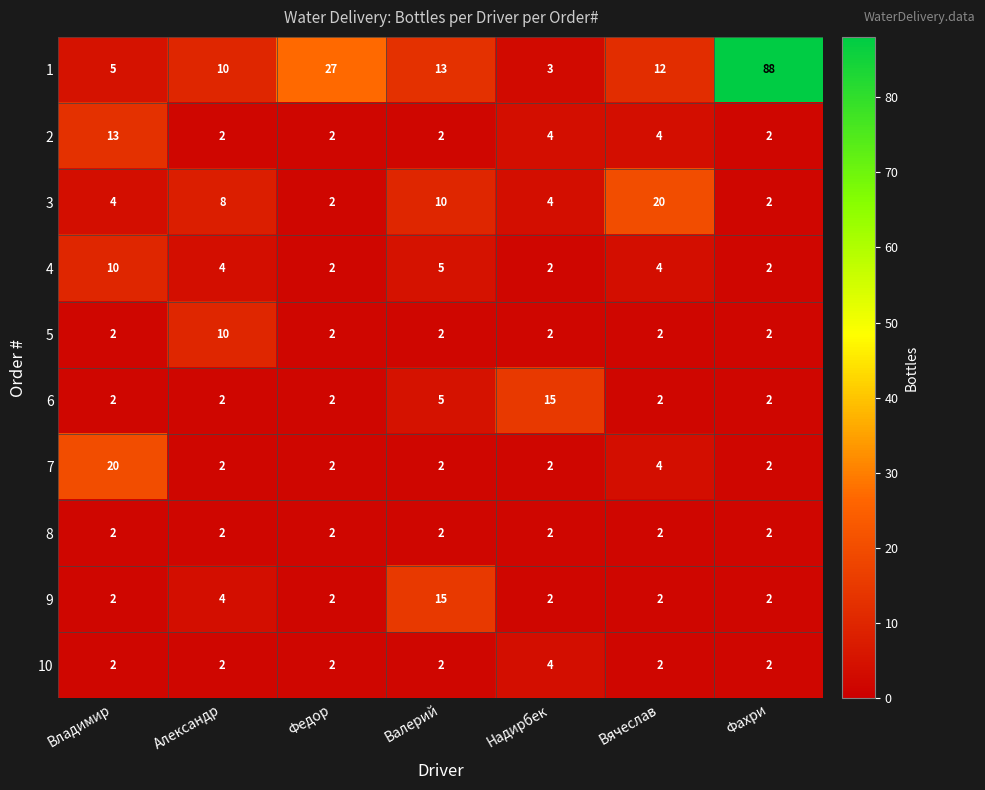

Is it true that 5 equals 10 at Александр?

True